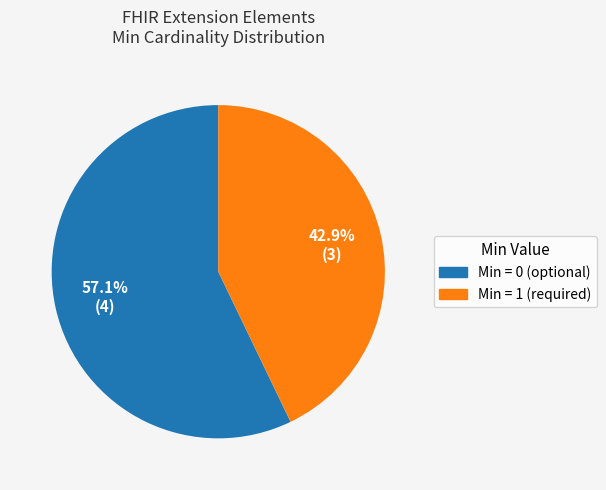

Does any single category account for the majority?

Yes